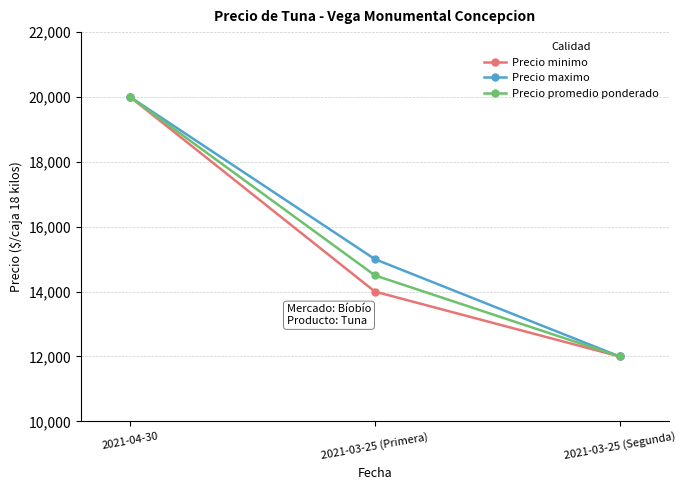

Rank the series by their average value, from lowest to highest.

Precio minimo, Precio promedio ponderado, Precio maximo